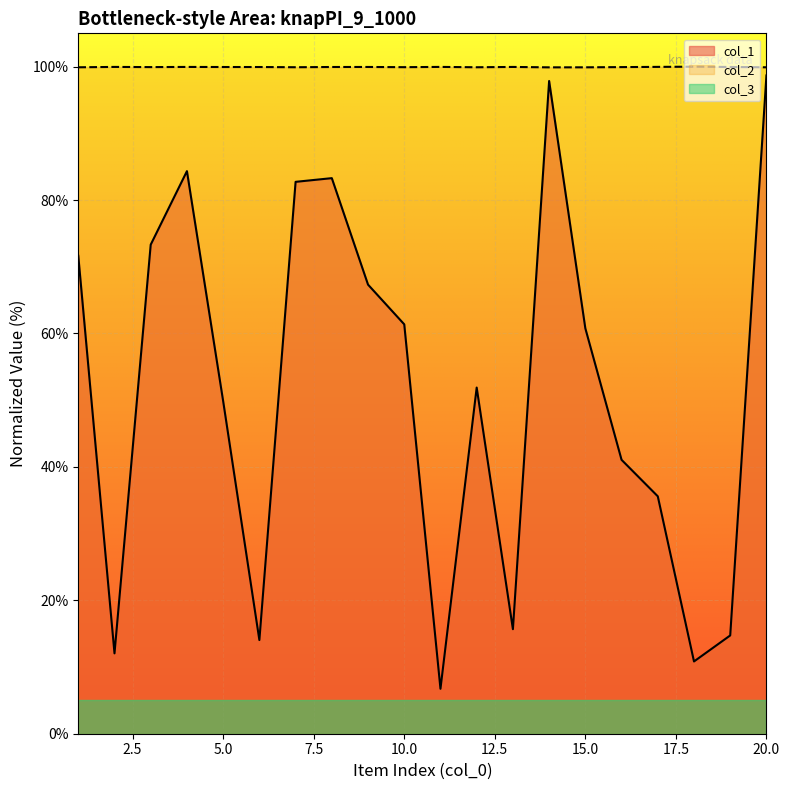

What is the sum of the col_1 values at 7 and 2?

94.8